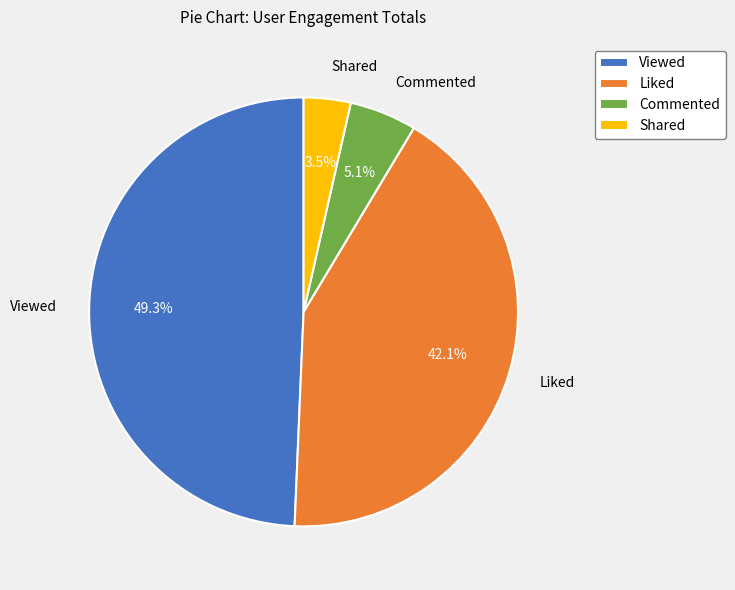

To the nearest percent, what percentage of the pie is Viewed?

49%